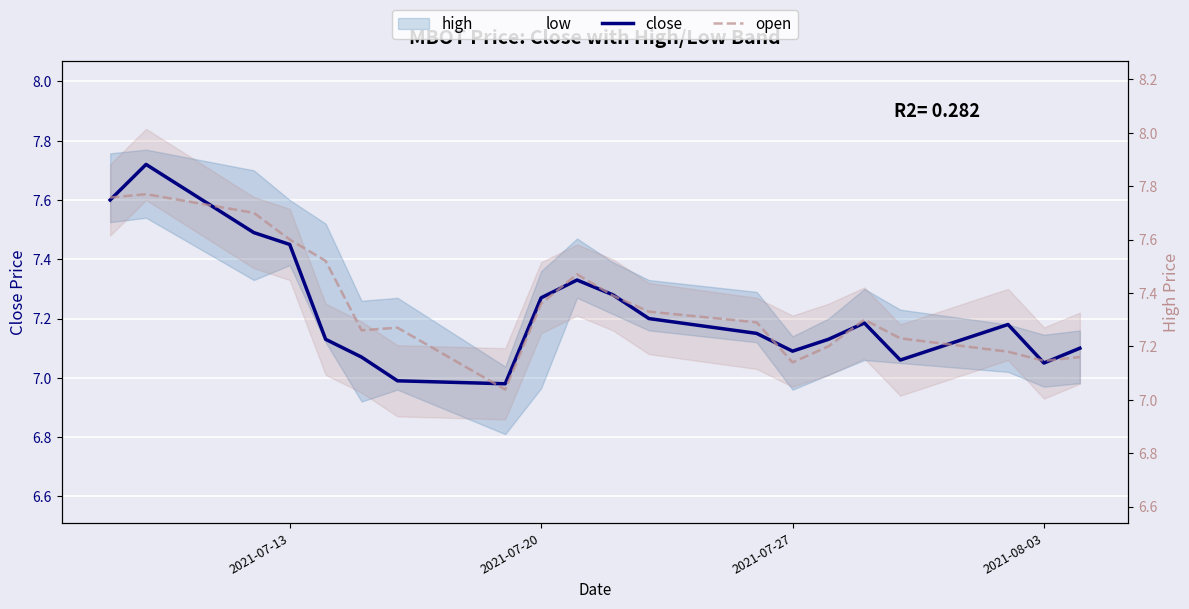

In open, how many points are lower than both neighbors (excluding endpoints)?

4